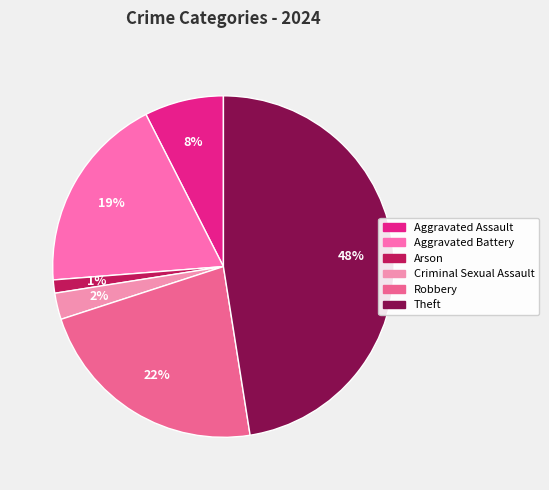

What is the largest slice in the pie chart?

Theft